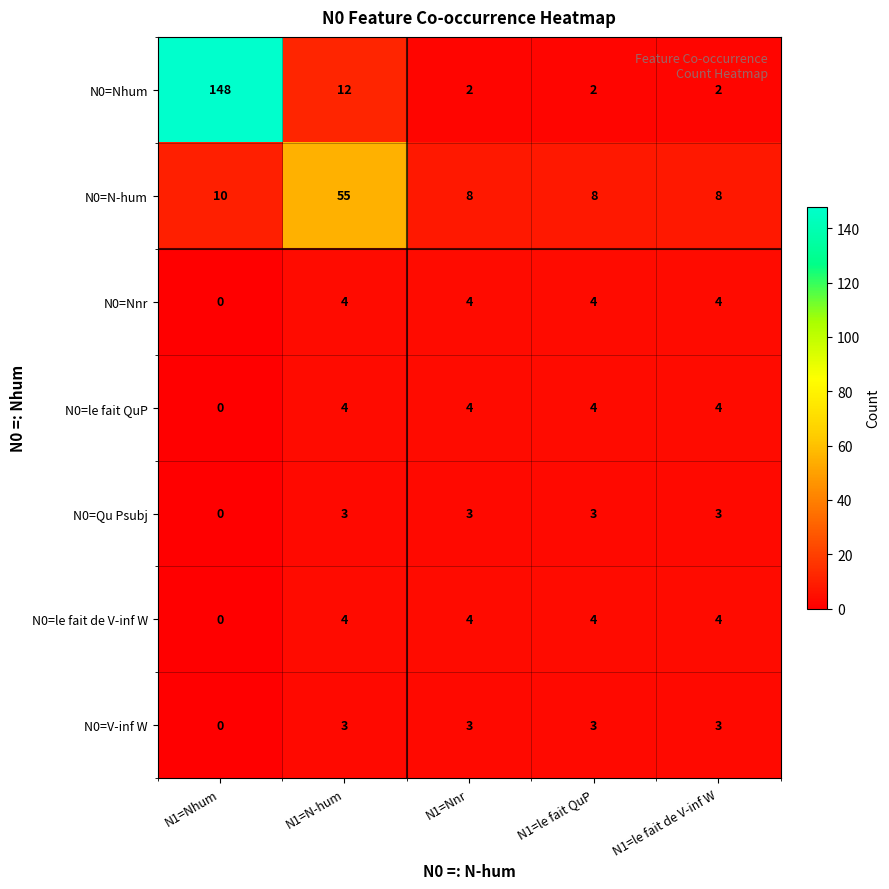

At which label does N0=N-hum reach its peak?

N1=N-hum